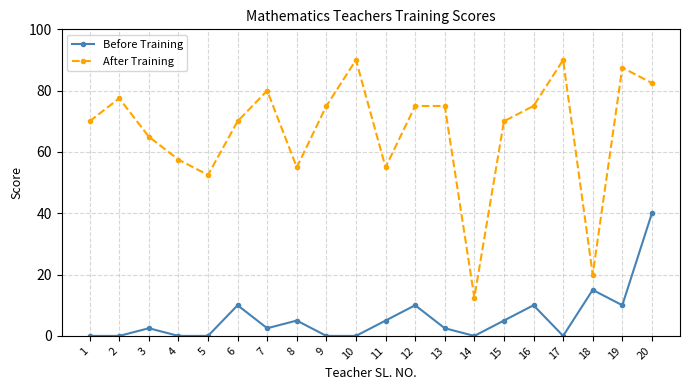

Which series changed the most between 3 and 12?

After Training